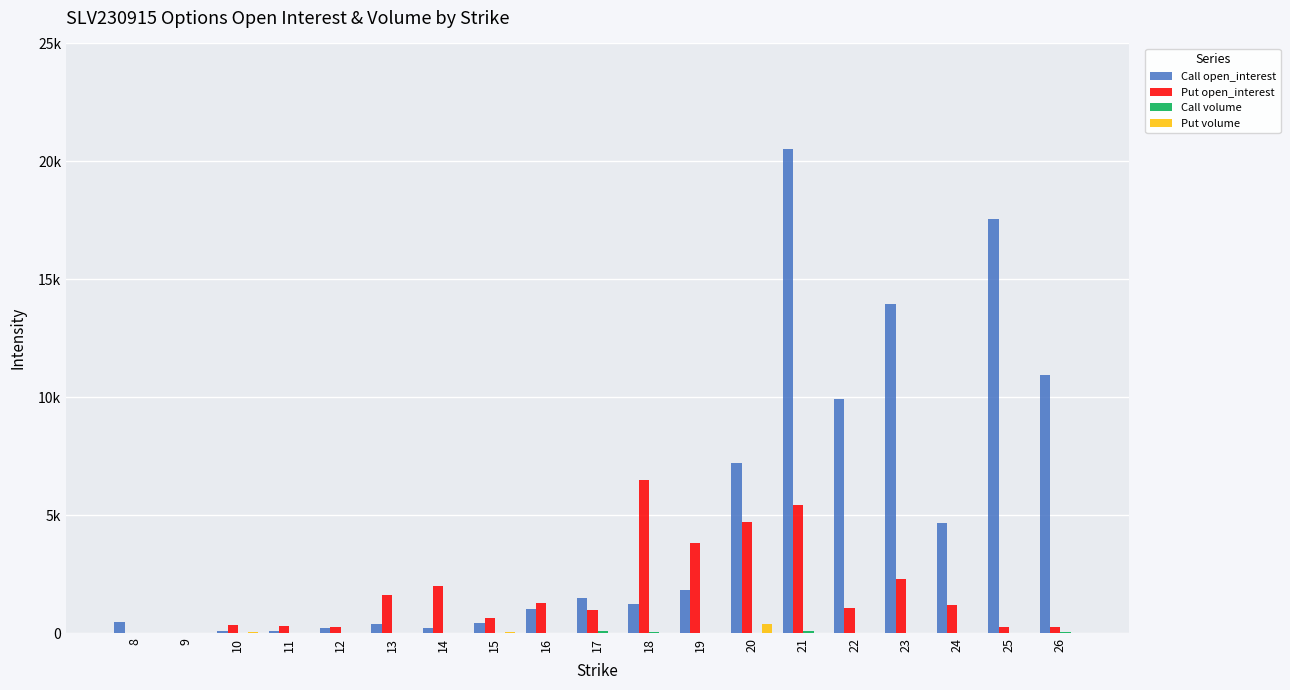

Reading left to right, list all the values displayed in this chart.

Call open_interest: 456	6	95	92	205	389	211	405	1007	1506	1220	1806	7199	20526	9928	13938	4657	17560	10946
Put open_interest: 15	0	333	313	263	1611	2009	632	1268	988	6510	3808	4714	5427	1054	2277	1205	274	243
Call volume: 0	0	0	0	0	10	1	1	10	67	36	0	2	72	4	1	0	0	46
Put volume: 0	0	30	0	0	0	0	30	0	11	1	0	363	3	0	0	0	0	0